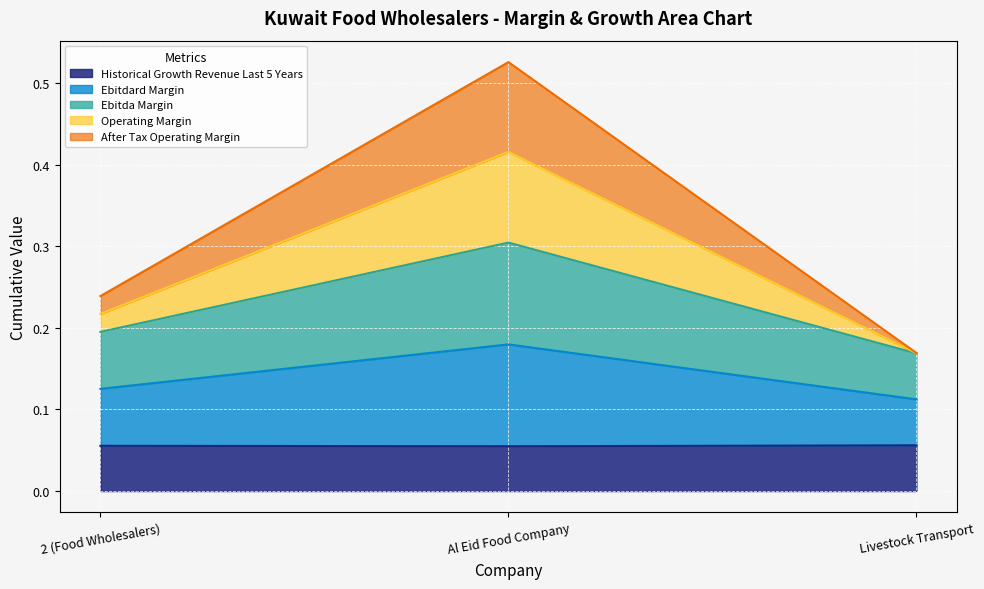

At which label does ebitda_margin reach its minimum?

Livestock Transport